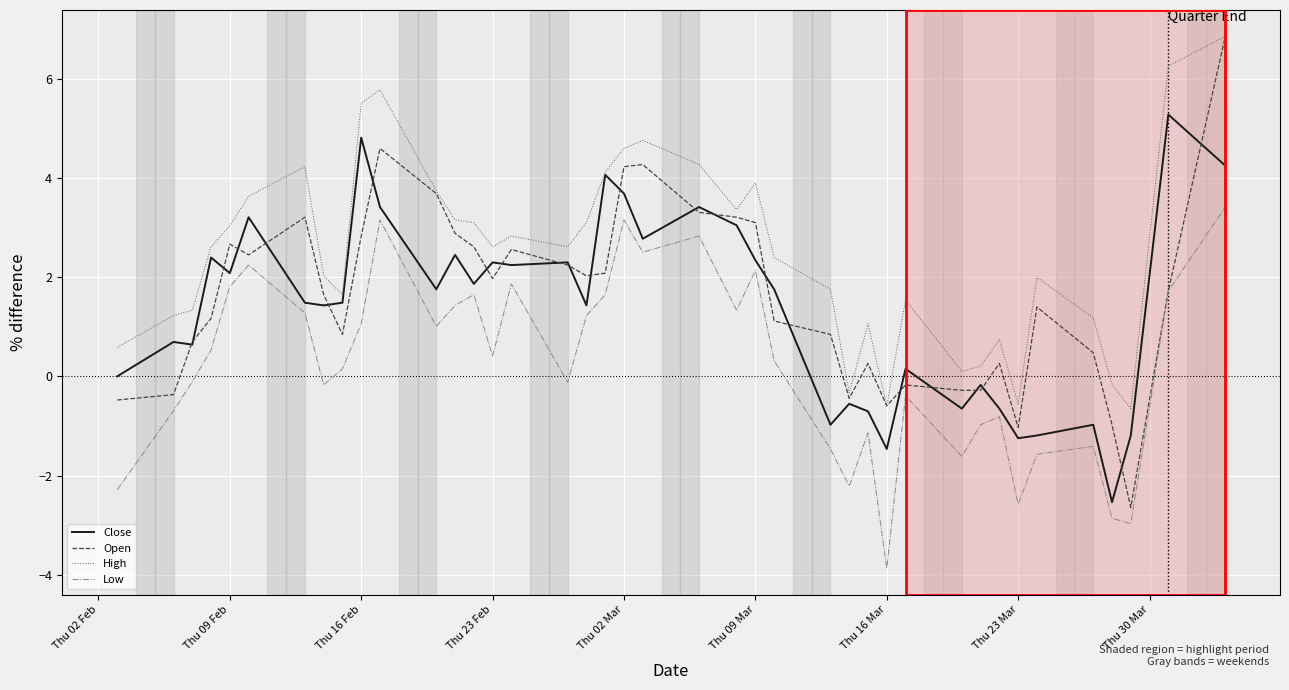

True or false: Low and High intersect in this chart.

False